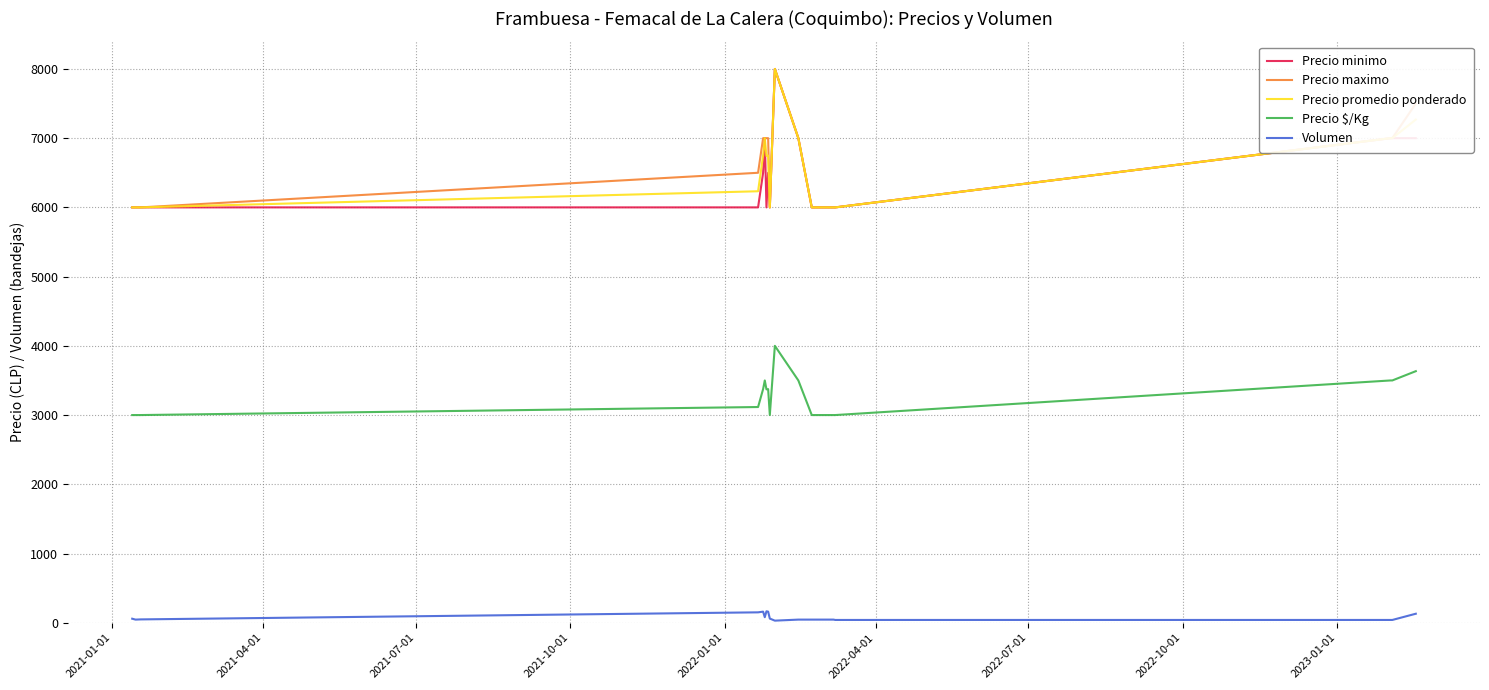

What is the maximum value for Precio minimo?

8000